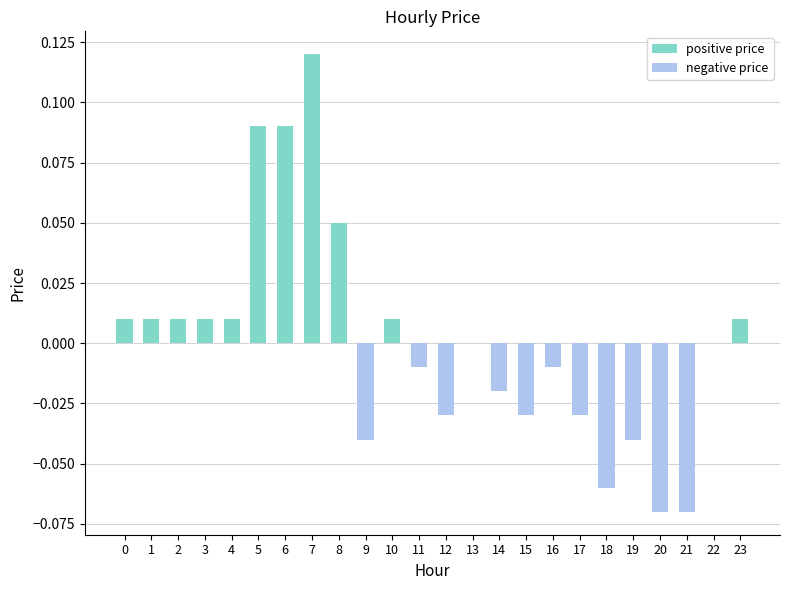

True or false: positive price has a value of 0.0 at 0.

True